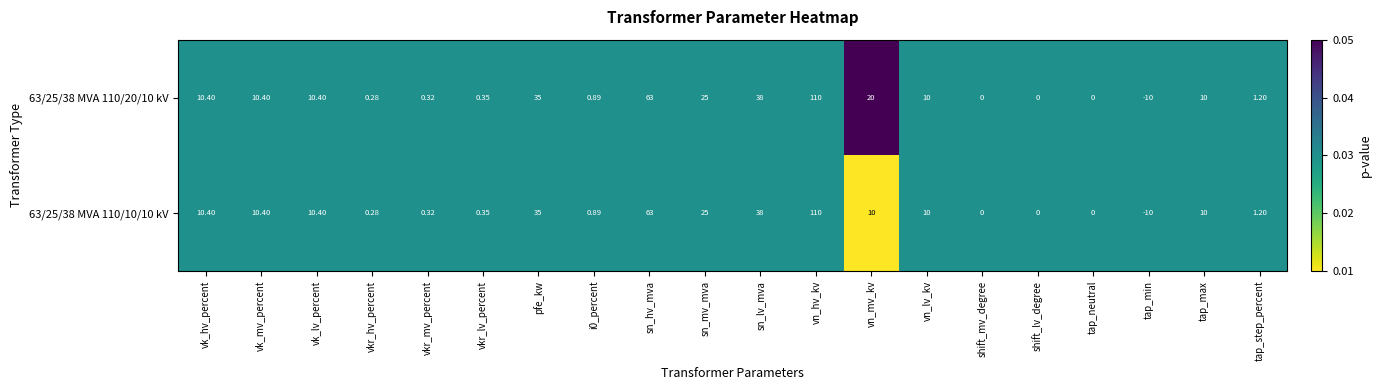

At which label is 63/25/38 MVA 110/10/10 kV closest to 50?

sn_lv_mva